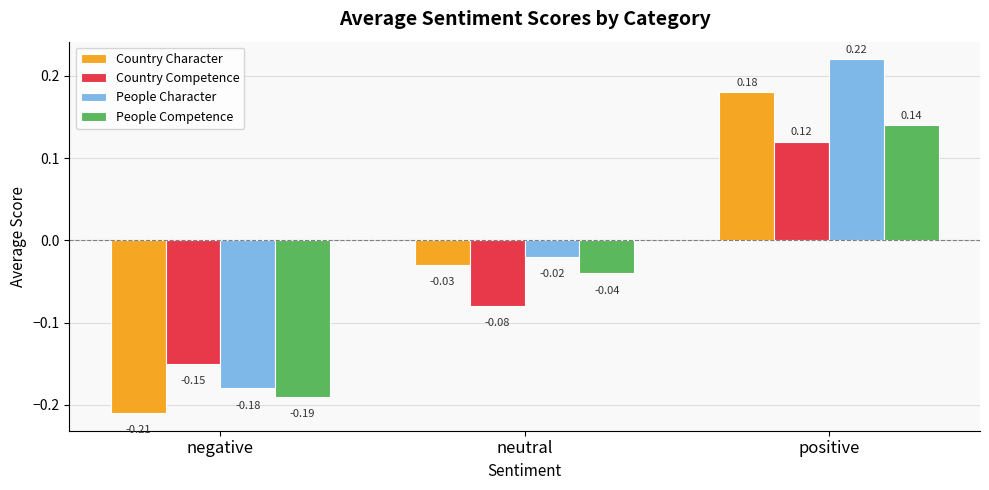

Which series changed the most between neutral and positive?

People Character